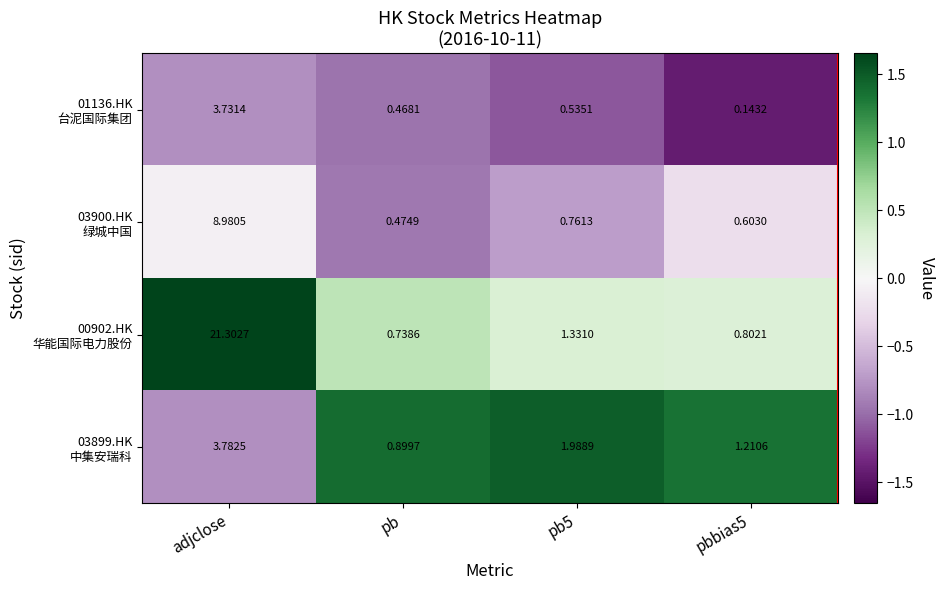

At which category is the sum across all series the highest?

adjclose